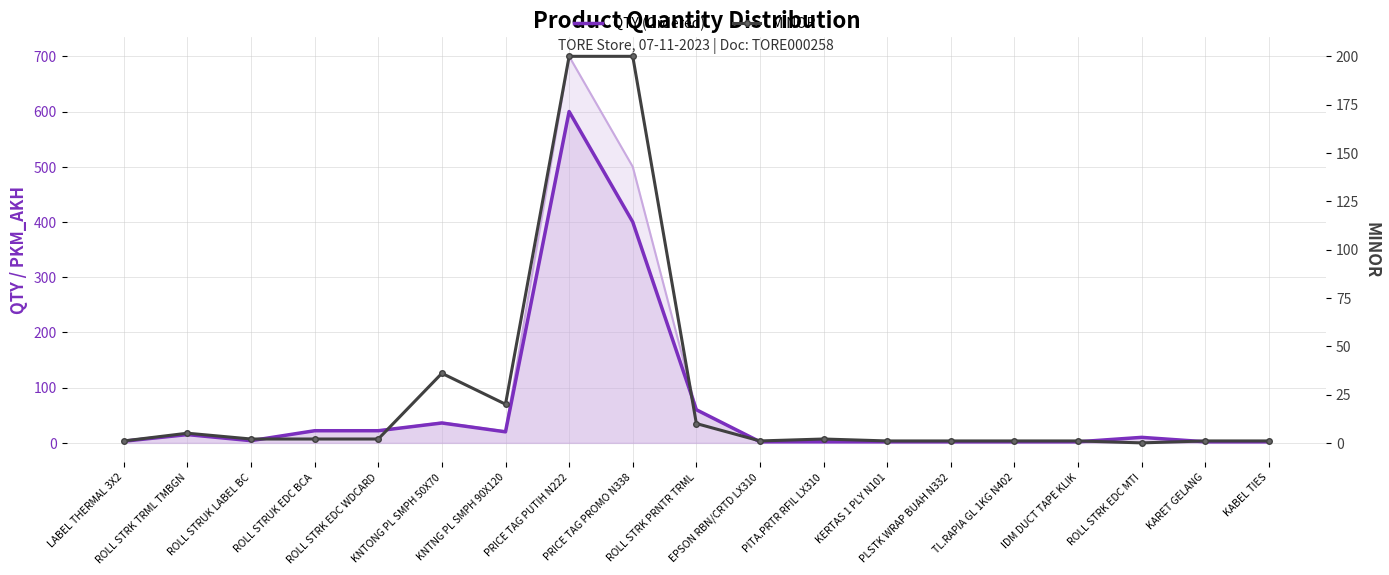

Which category has the highest value in the QTY (Ordered) series?

PRICE TAG PUTIH N222